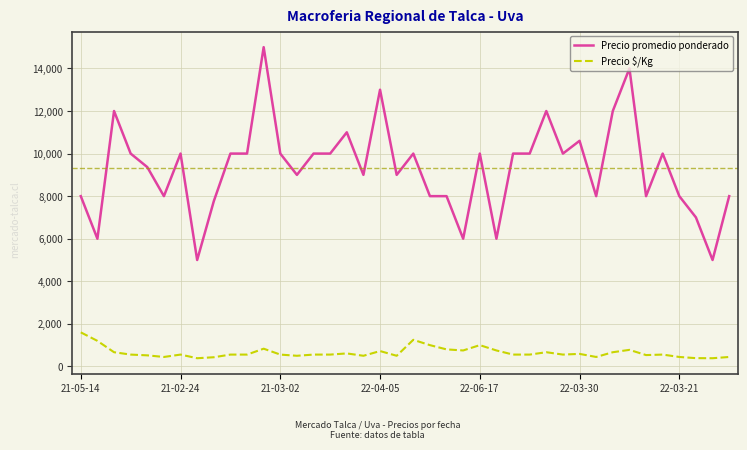

True or false: Precio promedio ponderado and Precio $/Kg cross at least once.

False